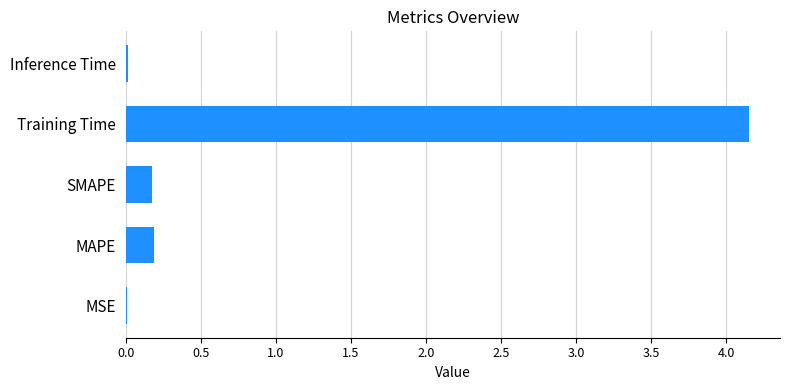

How many series are shown in this chart?

1